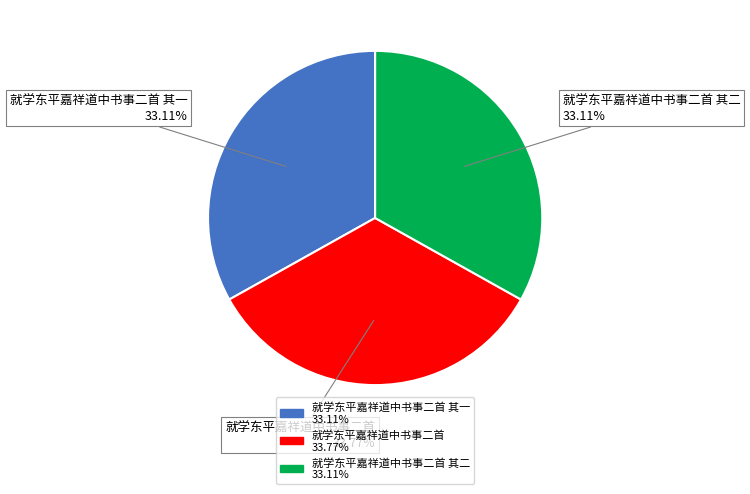

Is there a majority slice in this chart?

No